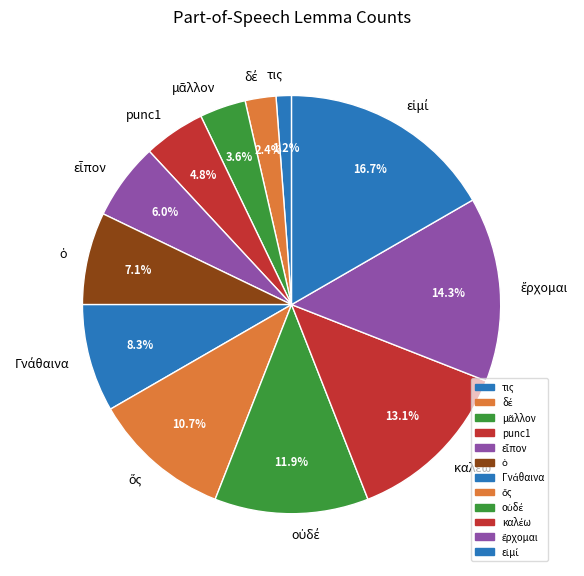

Which category has the smallest portion of the pie?

τις